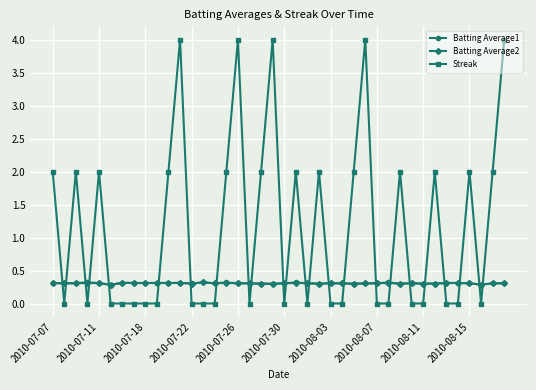

Which series ends up on top after the final intersection of Batting Average2 and Streak?

Streak